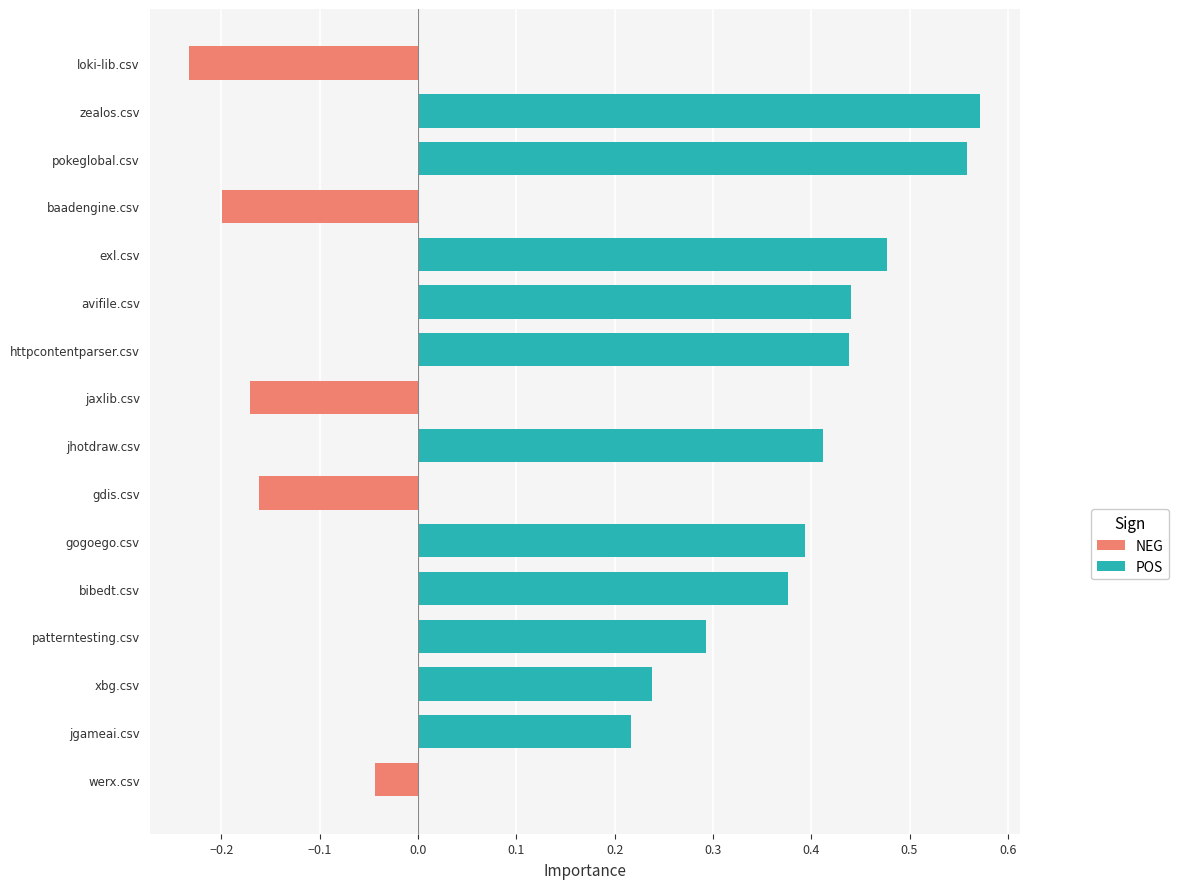

What is the difference between the maximum and minimum values?

0.8